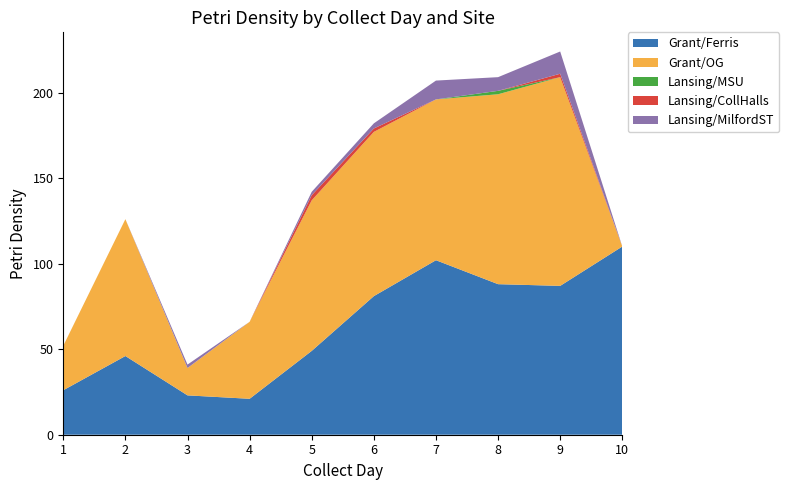

Reading left to right, list all the values displayed in this chart.

Grant/Ferris: 26	46	23	21	49	81	102	88	87	110
Grant/OG: 26	80	16	45	88	96	94	111	122	0
Lansing/MSU: 0	0	0	0	0	0	0	2	0	0
Lansing/CollHalls: 0	0	0	0	3	2	0	0	2	0
Lansing/MilfordST: 0	0	2	0	2	3	11	8	13	0